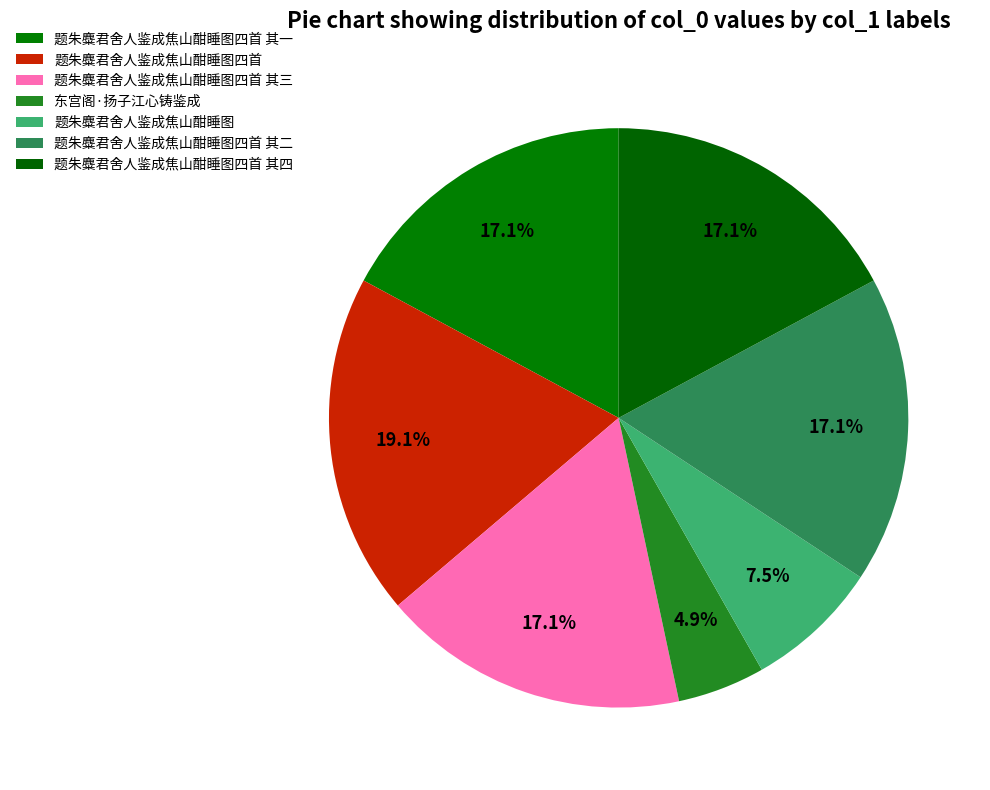

Which has a higher value, 题朱麋君舍人鉴成焦山酣睡图 or 题朱麋君舍人鉴成焦山酣睡图四首 其二?

题朱麋君舍人鉴成焦山酣睡图四首 其二